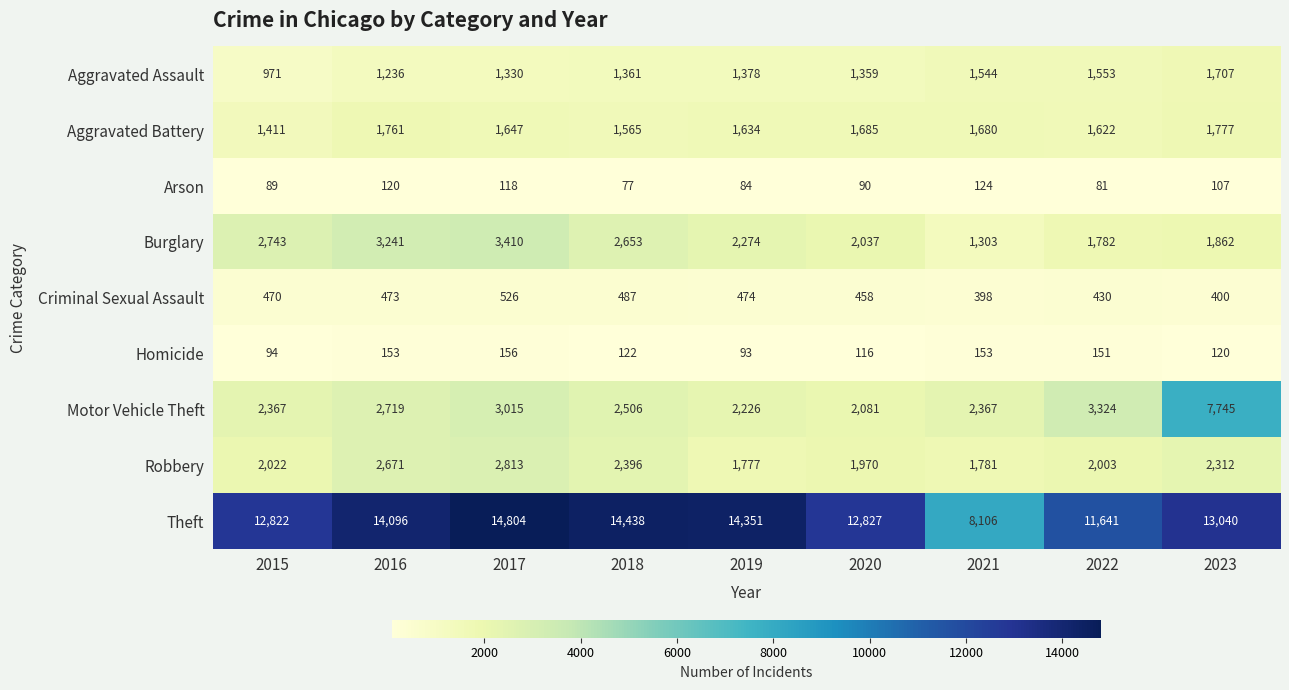

Which series has the largest total across all categories?

Theft